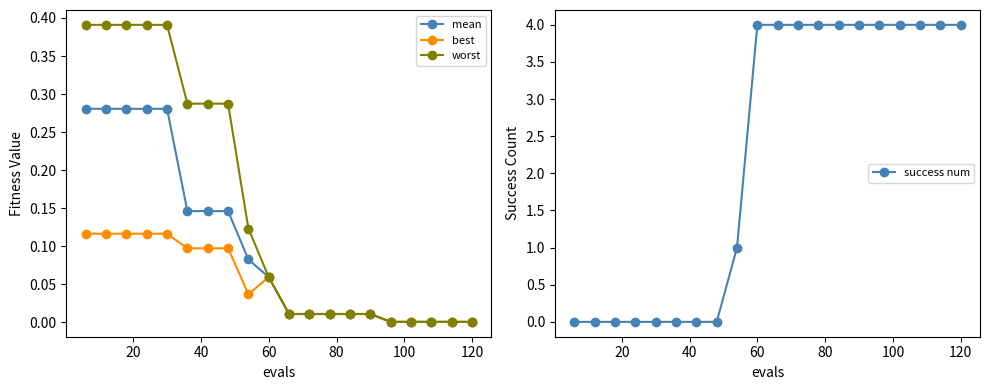

Is it true that success num equals 7 at 120?

False